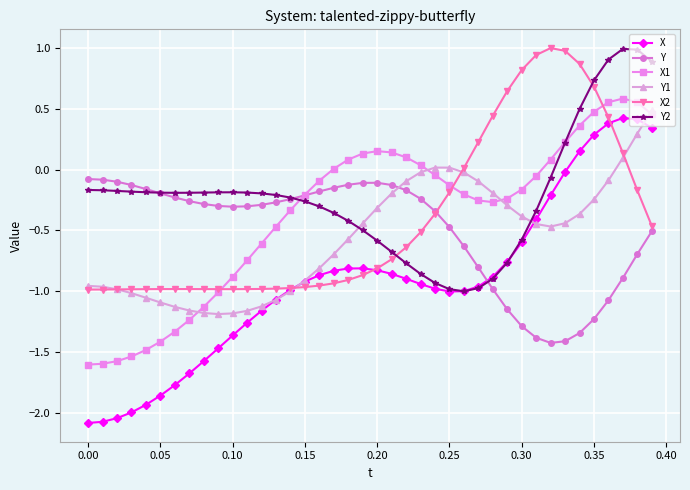

What is the smallest value displayed?

-2.1